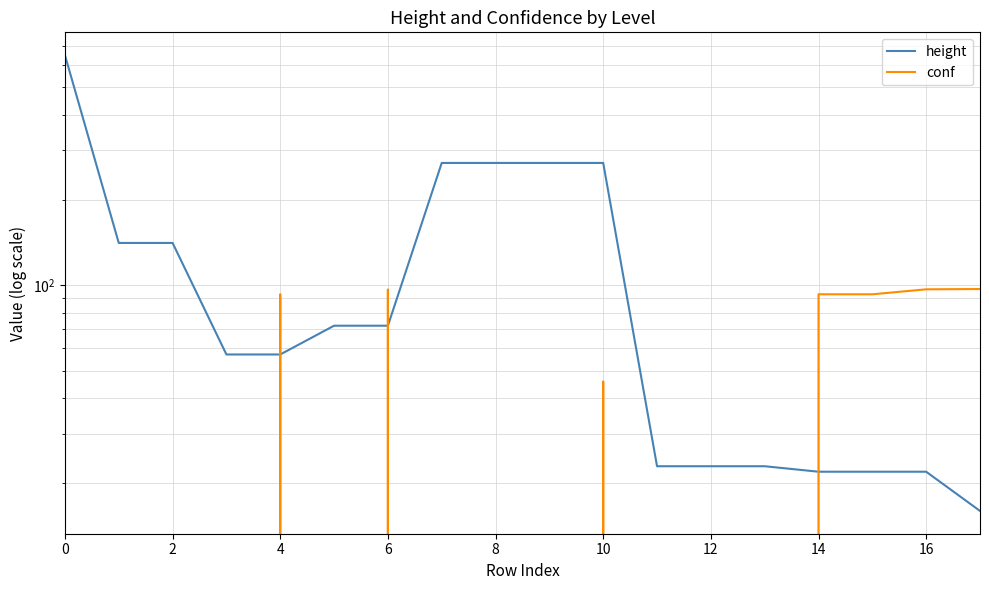

At 12, list the series in order from smallest to largest.

height, conf